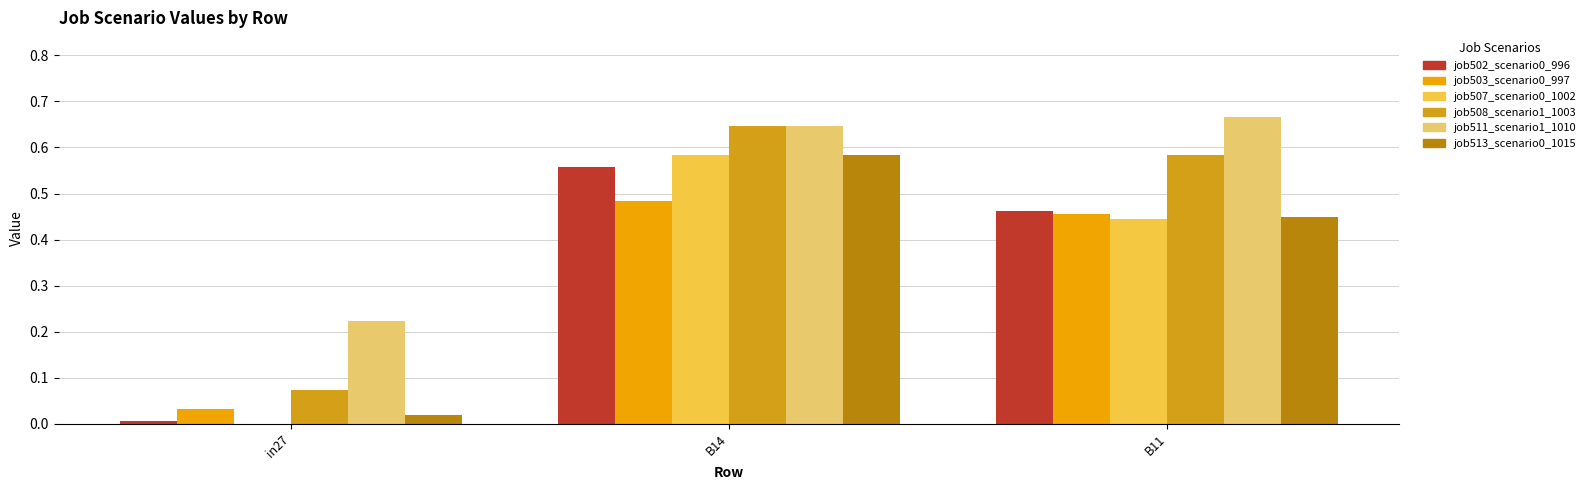

What is the average value of the job507_scenario0_1002 series?

0.3